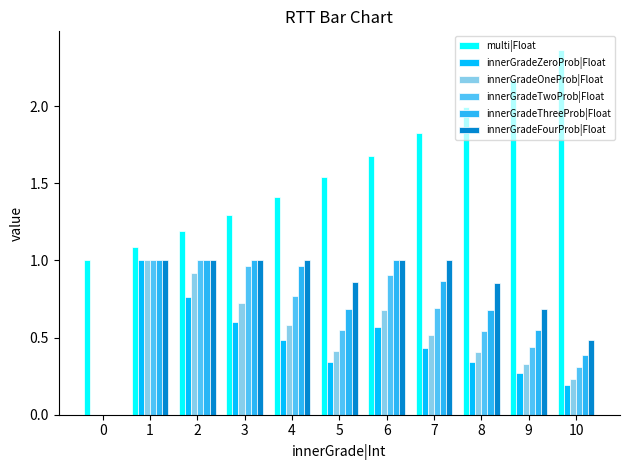

How many positive values does the innerGradeZeroProb|Float series have?

10